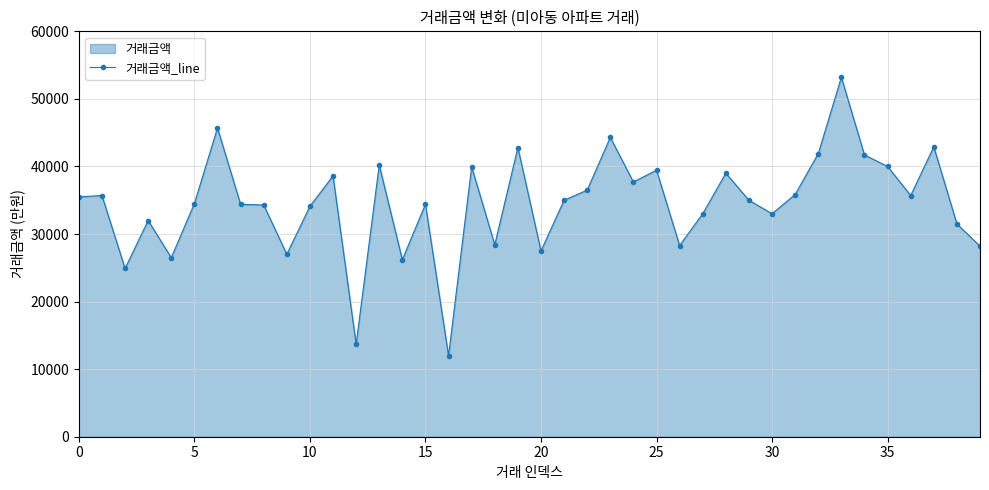

How many interior local peaks (higher than both neighbors) does the data have?

13